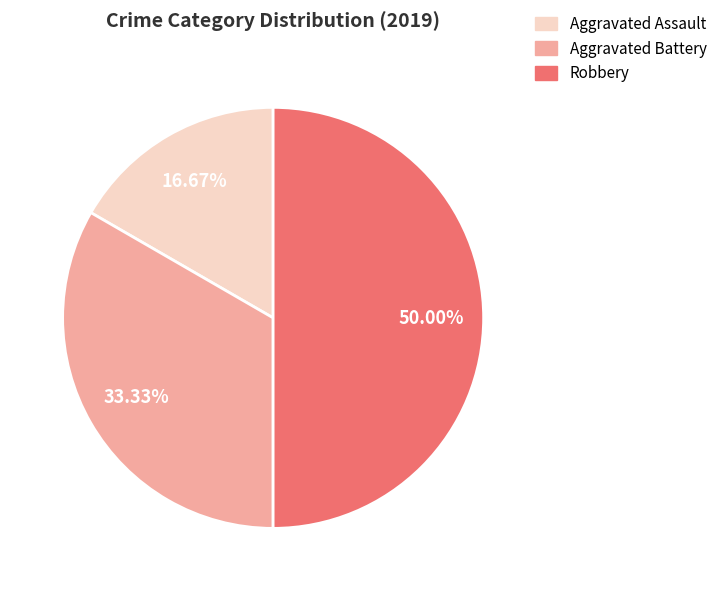

To the nearest percent, what is the combined percentage of Robbery and Aggravated Assault?

67%